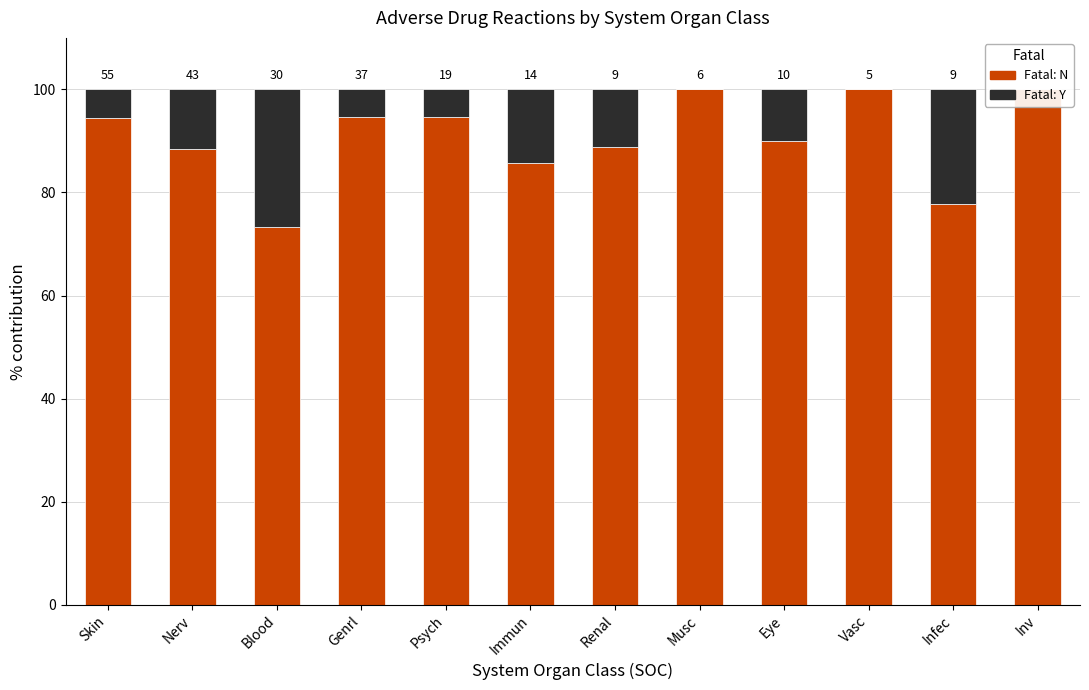

Reading right to left, list all the values displayed in this chart.

Fatal: N: 100.0	77.8	100.0	90.0	100.0	88.9	85.7	94.7	94.6	73.3	88.4	94.5
Fatal: Y: 0.0	22.2	0.0	10.0	0.0	11.1	14.3	5.3	5.4	26.7	11.6	5.5